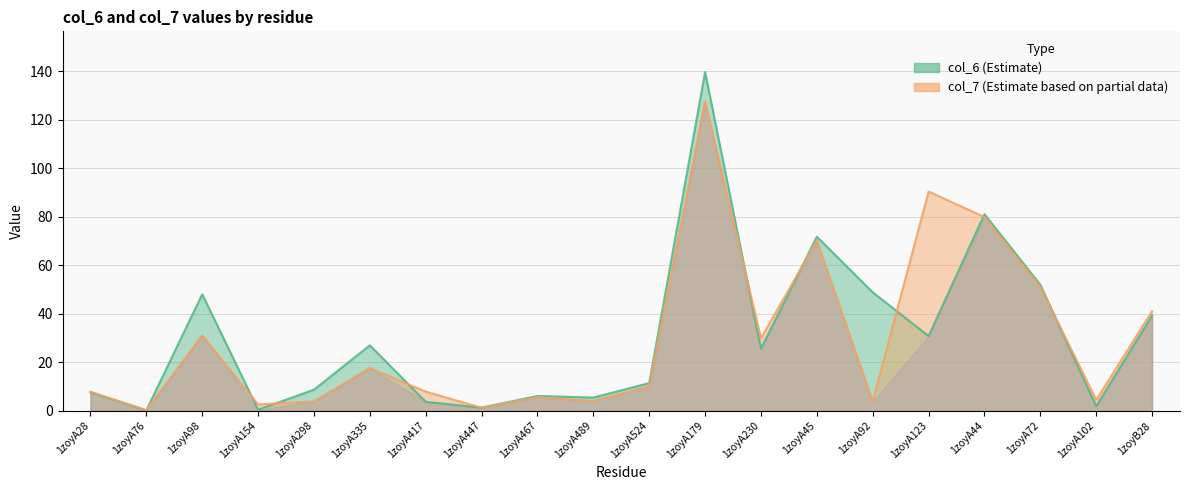

List the labels in order of col_7 value, smallest first.

1zoyA76, 1zoyA447, 1zoyA154, 1zoyA92, 1zoyA298, 1zoyA489, 1zoyA102, 1zoyA467, 1zoyA28, 1zoyA417, 1zoyA524, 1zoyA335, 1zoyA230, 1zoyA98, 1zoyB28, 1zoyA72, 1zoyA45, 1zoyA44, 1zoyA123, 1zoyA179